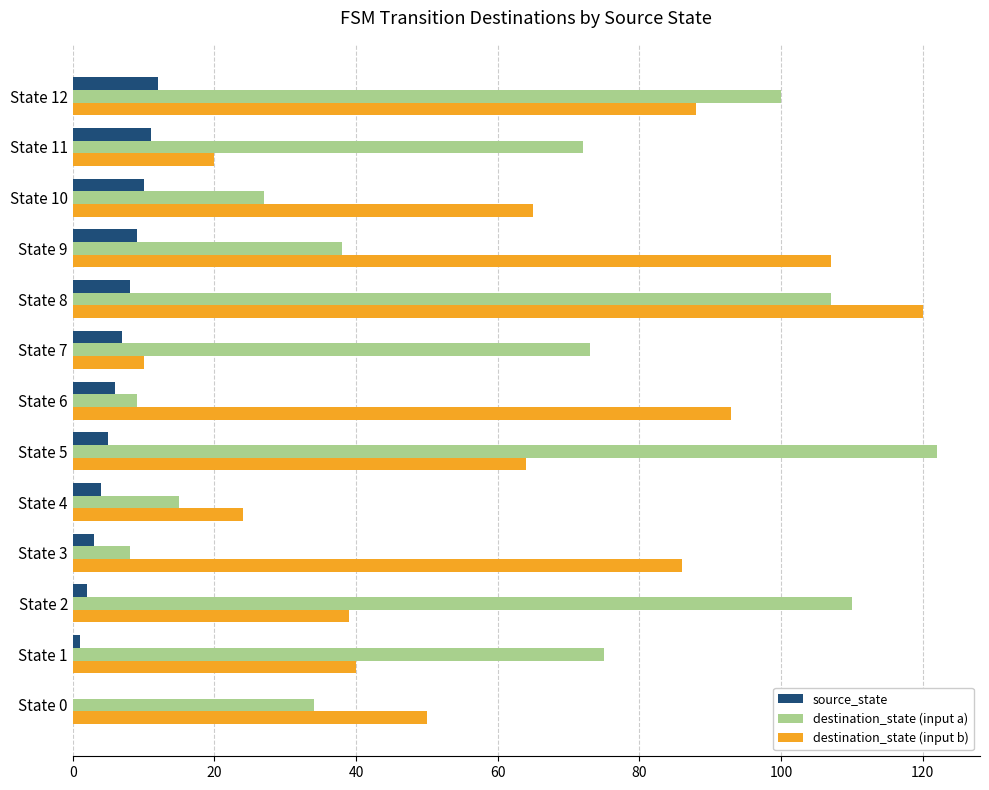

At which category is the sum across all series the highest?

State 8